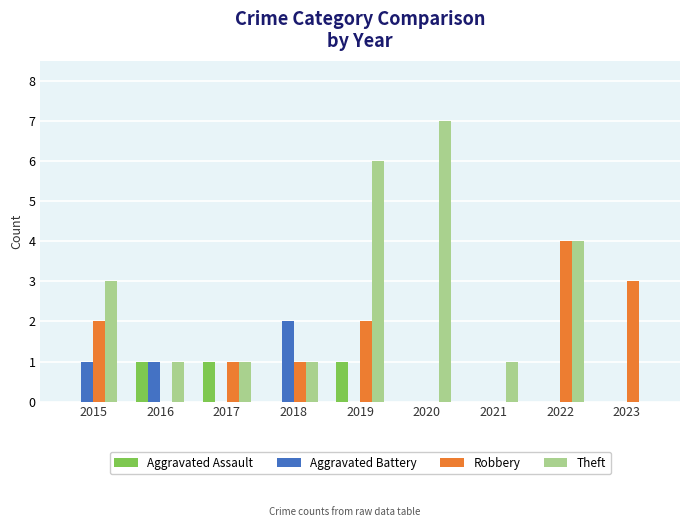

Between 2019 and 2021, which series saw the biggest shift?

Theft